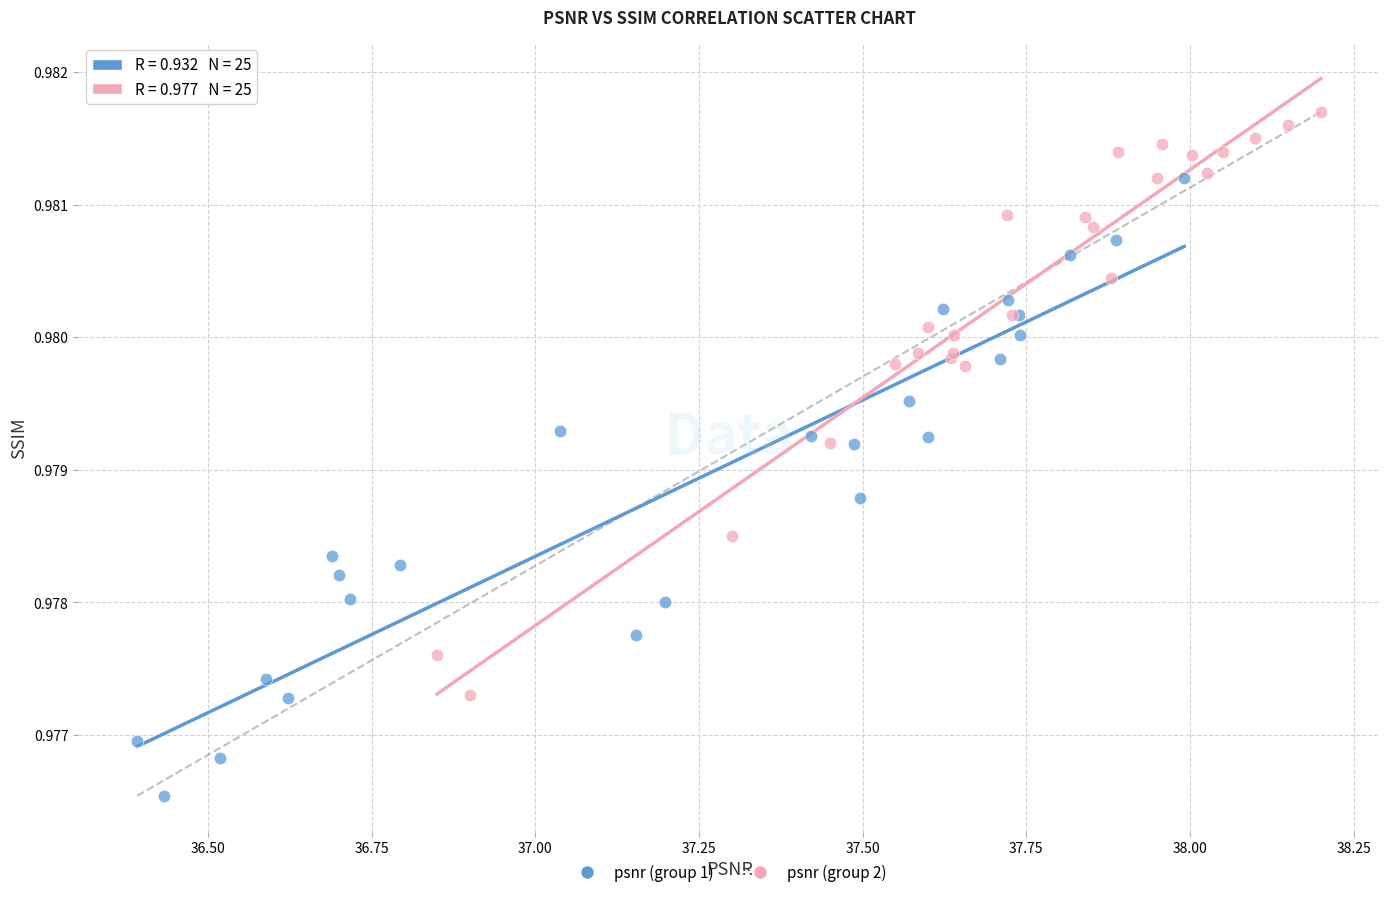

Which series contains the lowest Y value?

psnr (group 1)